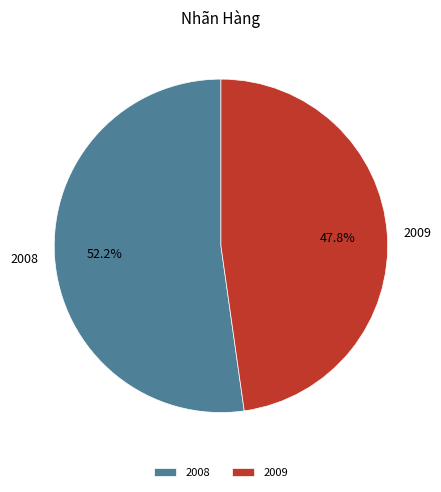

True or false: 2008 accounts for 63% of the total.

False